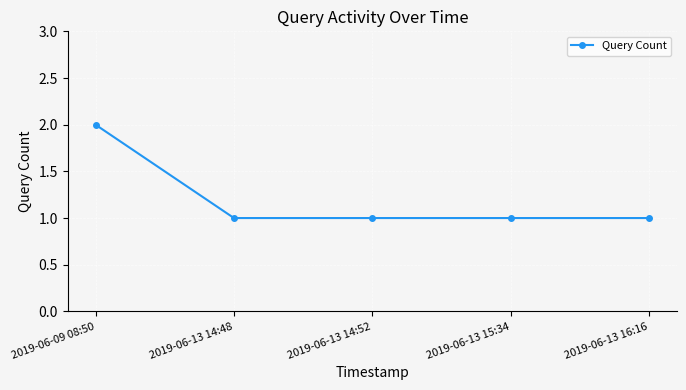

What is the change in value from 2019-06-09 08:50 to 2019-06-13 14:52?

-1